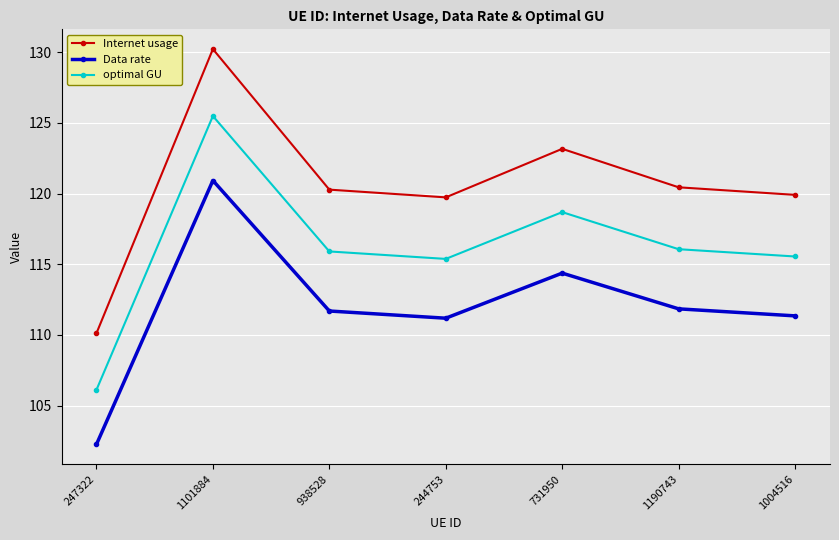

Reading right to left, extract all data points from this chart.

Internet usage: 1004516=119.9	1190743=120.4	731950=123.2	244753=119.7	938528=120.3	1101884=130.2	247322=110.1
Data rate: 1004516=111.3	1190743=111.8	731950=114.4	244753=111.2	938528=111.7	1101884=120.9	247322=102.2
optimal GU: 1004516=115.5	1190743=116.1	731950=118.7	244753=115.4	938528=115.9	1101884=125.5	247322=106.1